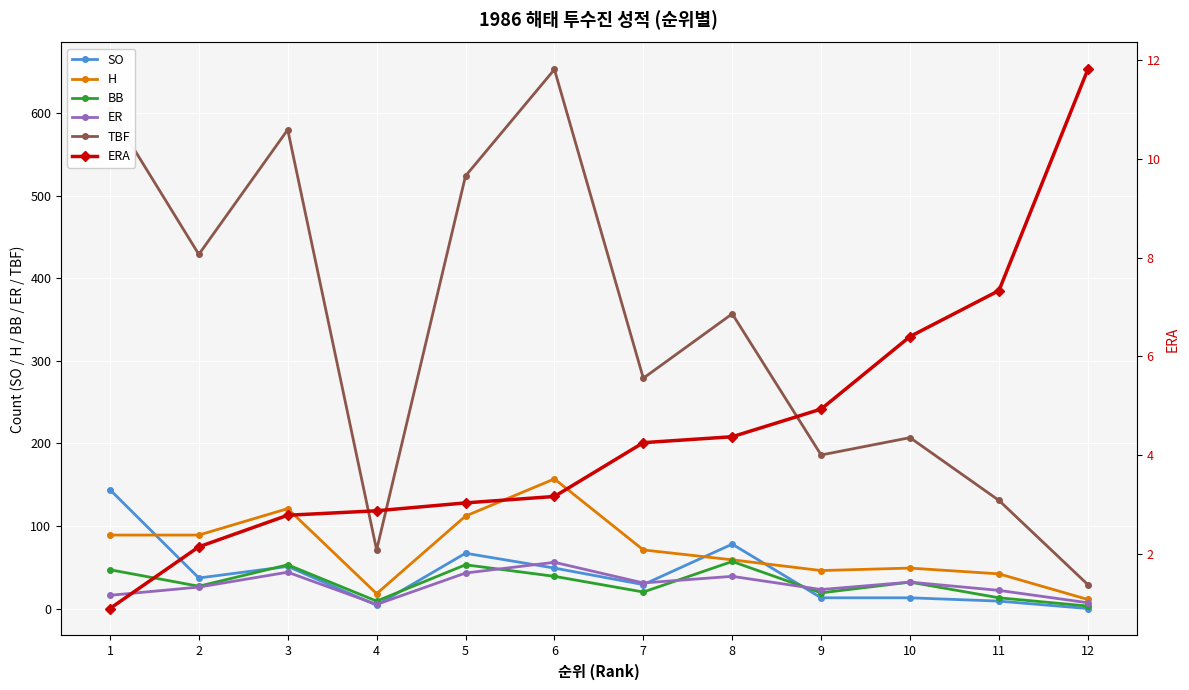

Is this an area chart (filled region under the line)?

No